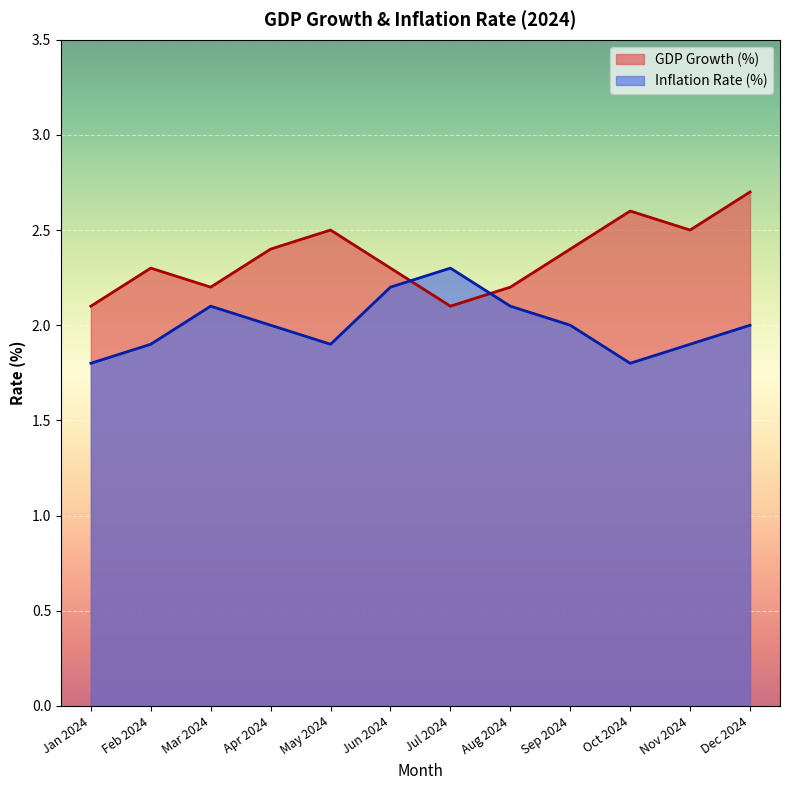

Which series has the largest total across all categories?

GDP Growth (%) line